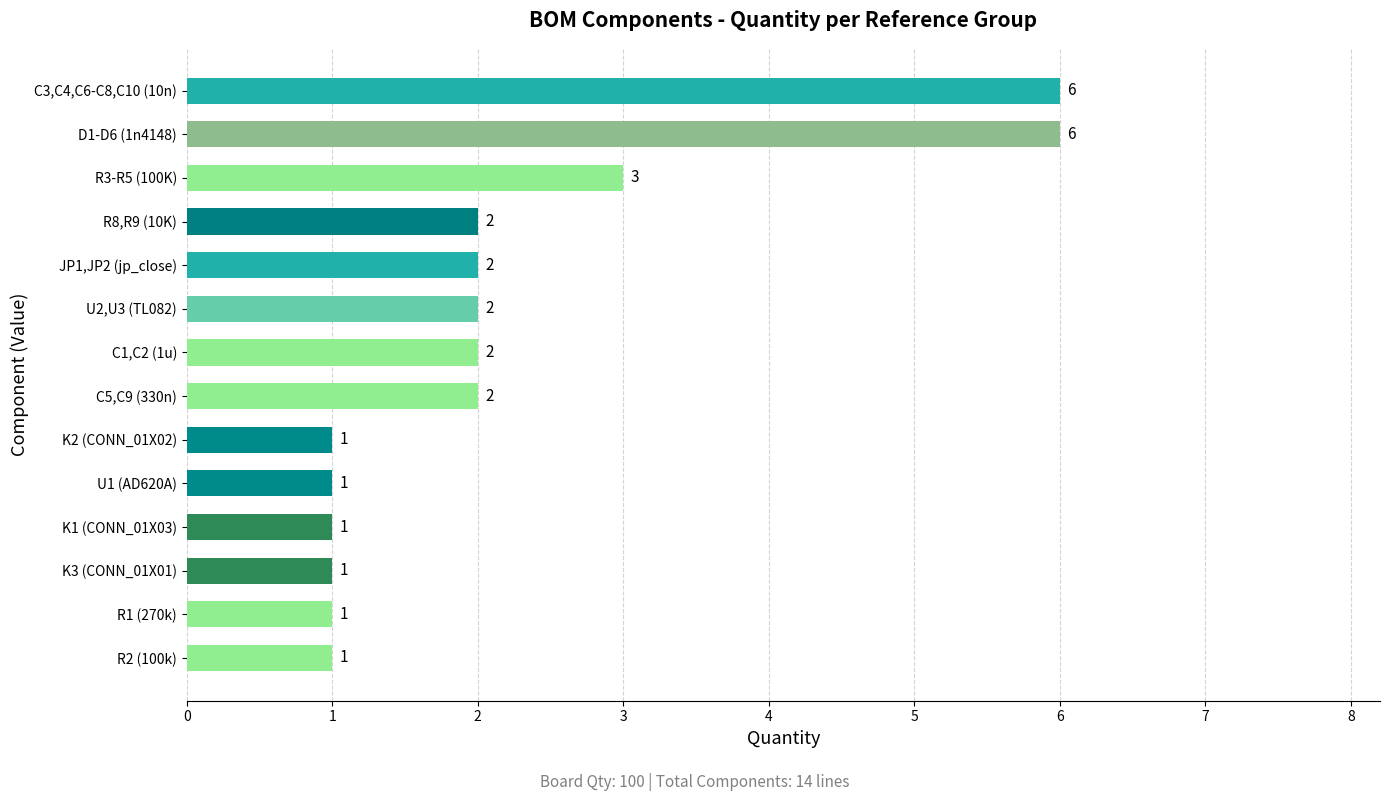

What is the maximum value shown in the chart?

6